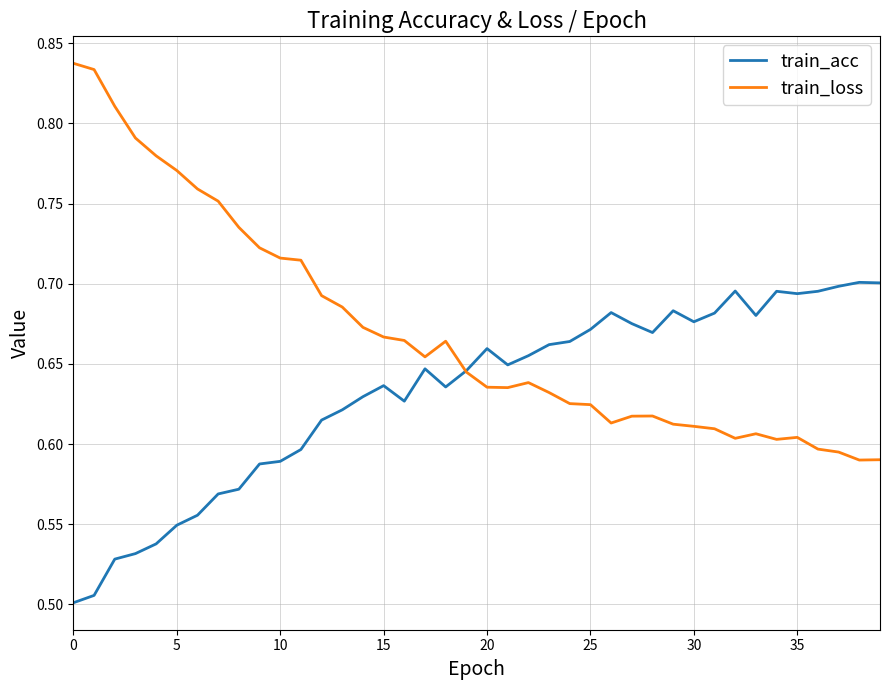

Rank the series by their maximum value, from highest to lowest.

train_loss, train_acc